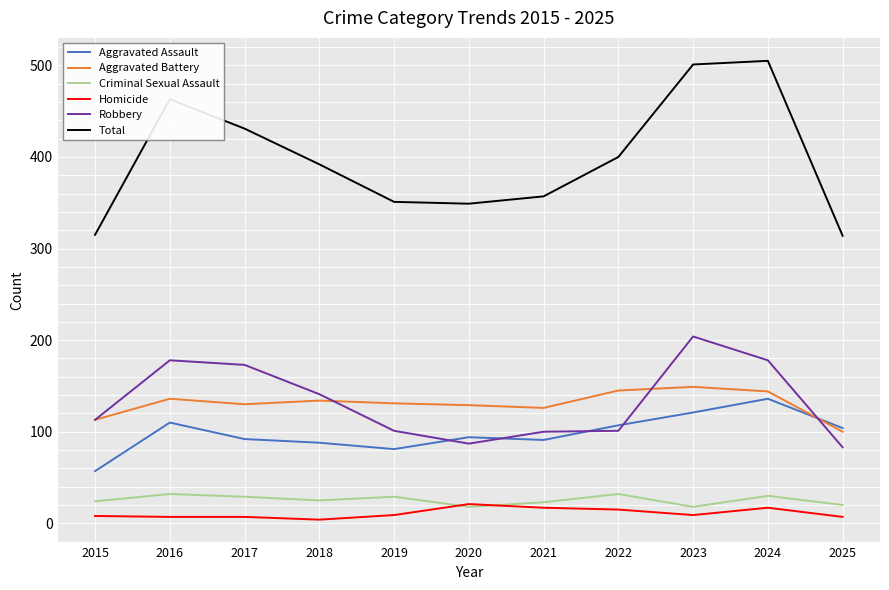

The Total series shows 211 at 2020. True or false?

False